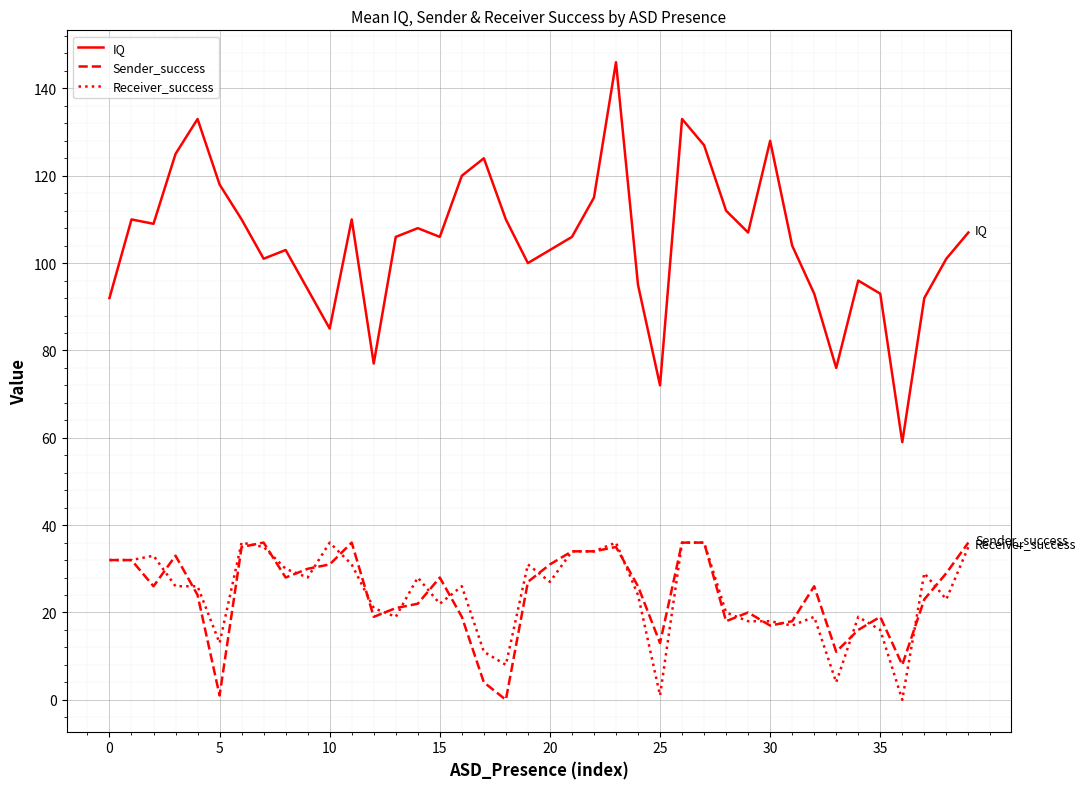

True or false: Receiver_success and IQ intersect in this chart.

False